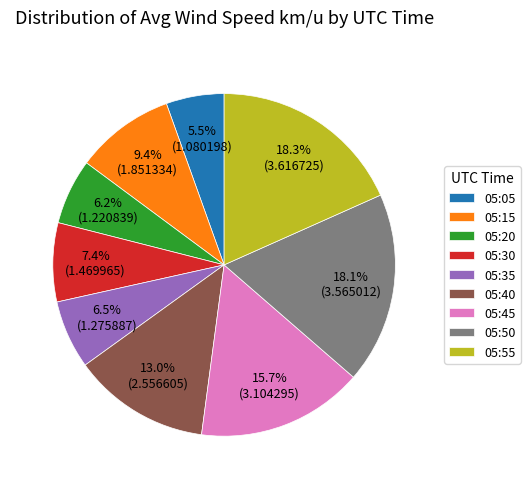

Combined, do 05:30 and 05:40 account for over 50%?

No